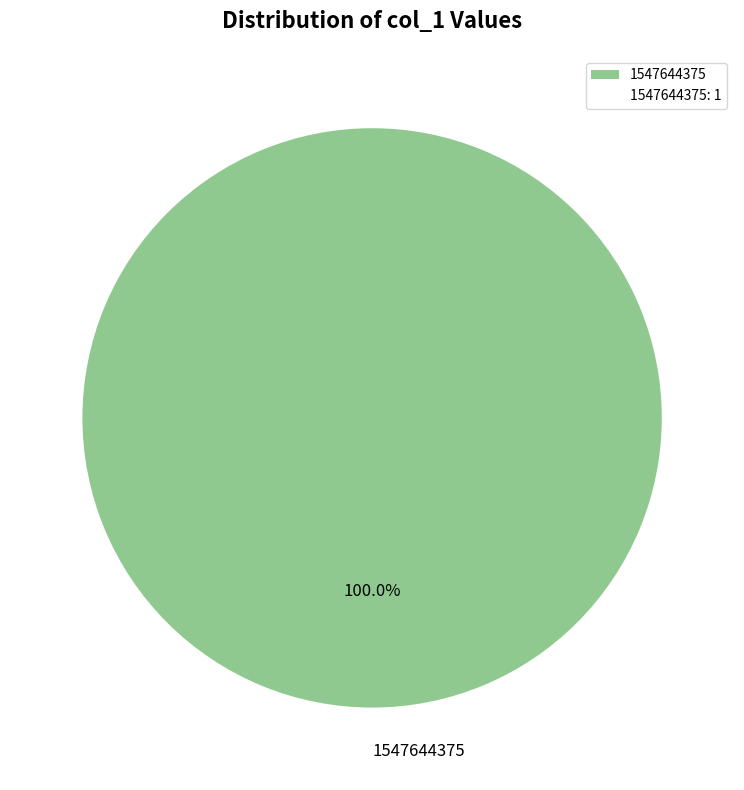

Rank the categories by value from highest to lowest.

1547644375